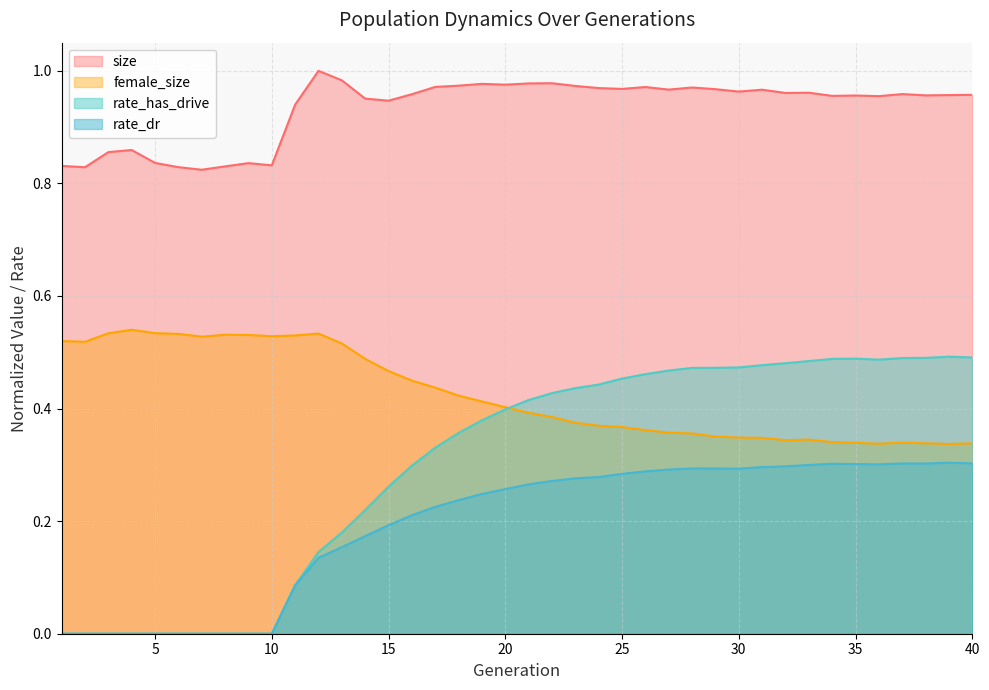

Between 34 and 29, which is larger?

29